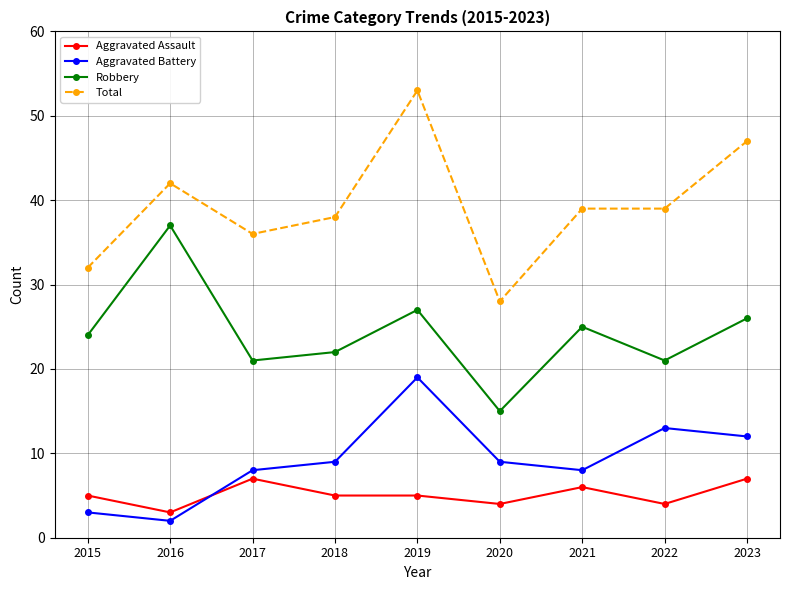

Is this an area chart (filled region under the line)?

No